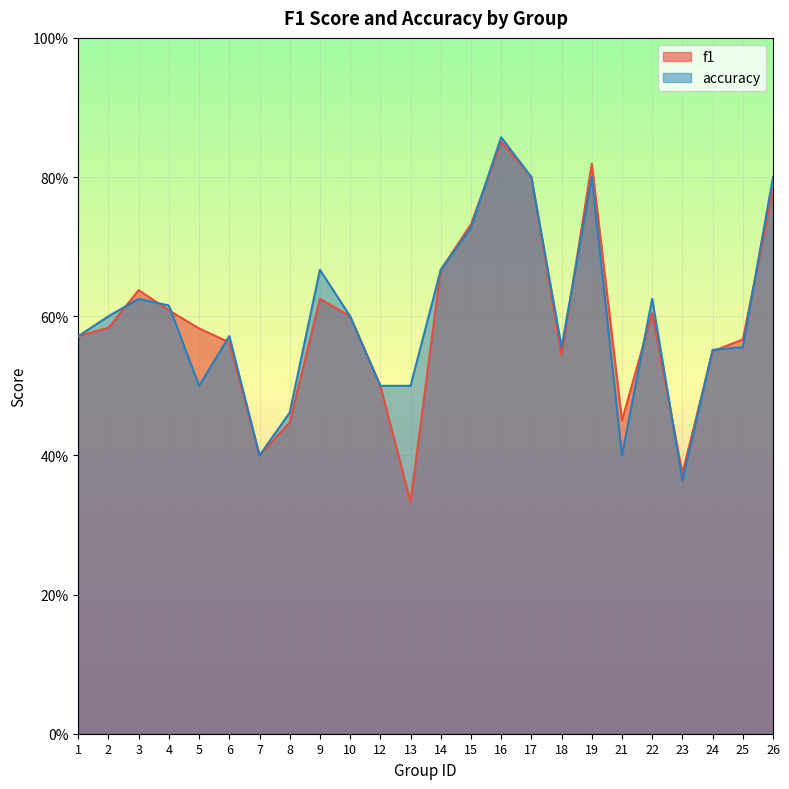

Reading left to right, list all the values displayed in this chart.

f1: 0.6	0.6	0.6	0.6	0.6	0.6	0.4	0.4	0.6	0.6	0.5	0.3	0.7	0.7	0.9	0.8	0.5	0.8	0.5	0.6	0.4	0.5	0.6	0.8
accuracy: 0.6	0.6	0.6	0.6	0.5	0.6	0.4	0.5	0.7	0.6	0.5	0.5	0.7	0.7	0.9	0.8	0.6	0.8	0.4	0.6	0.4	0.6	0.6	0.8